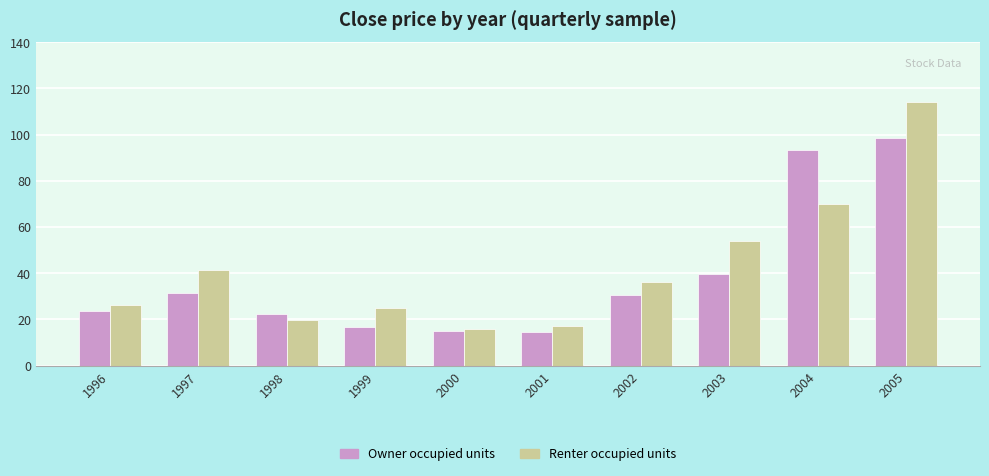

What is the minimum value for Renter occupied units?

15.7